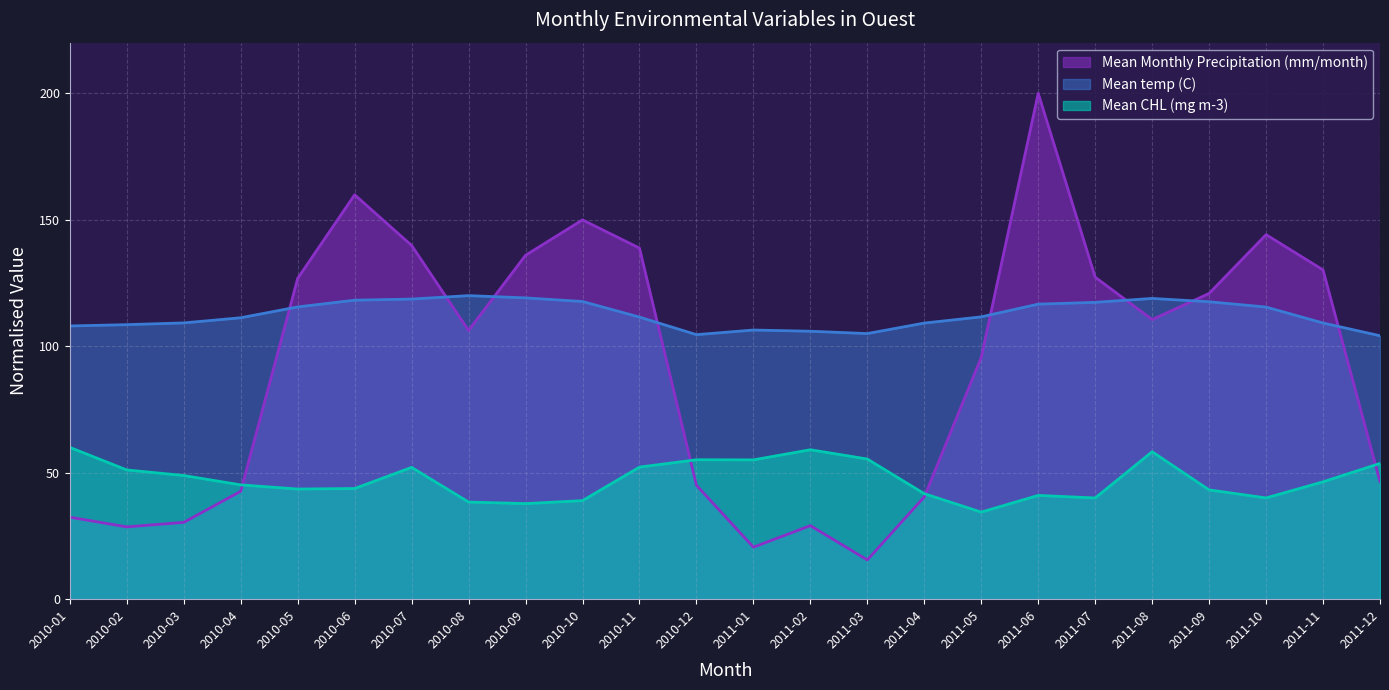

Rank the categories by Mean Monthly Precipitation (mm/month) value from highest to lowest.

2011-06, 2010-06, 2010-10, 2011-10, 2010-07, 2010-11, 2010-09, 2011-11, 2011-07, 2010-05, 2011-09, 2011-08, 2010-08, 2011-05, 2011-12, 2010-12, 2010-04, 2011-04, 2010-01, 2010-03, 2011-02, 2010-02, 2011-01, 2011-03